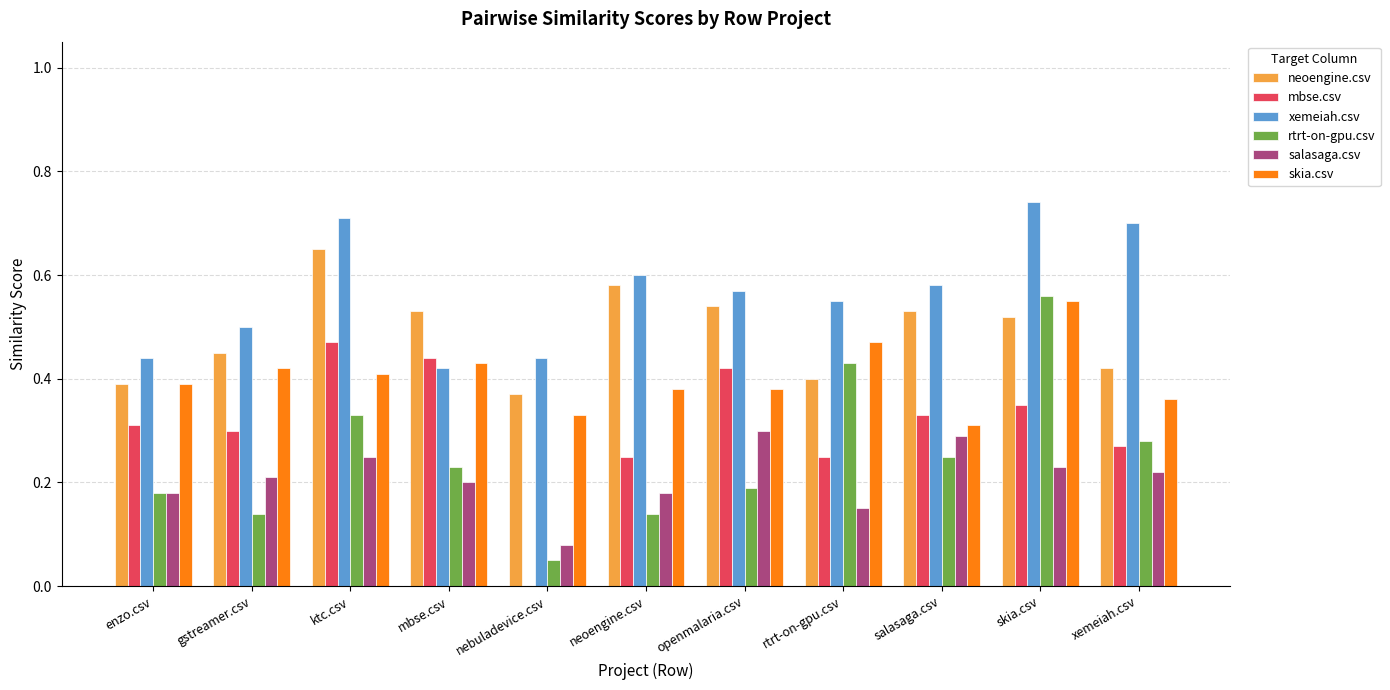

Is it true that mbse.csv equals 0.2 at rtrt-on-gpu.csv?

True